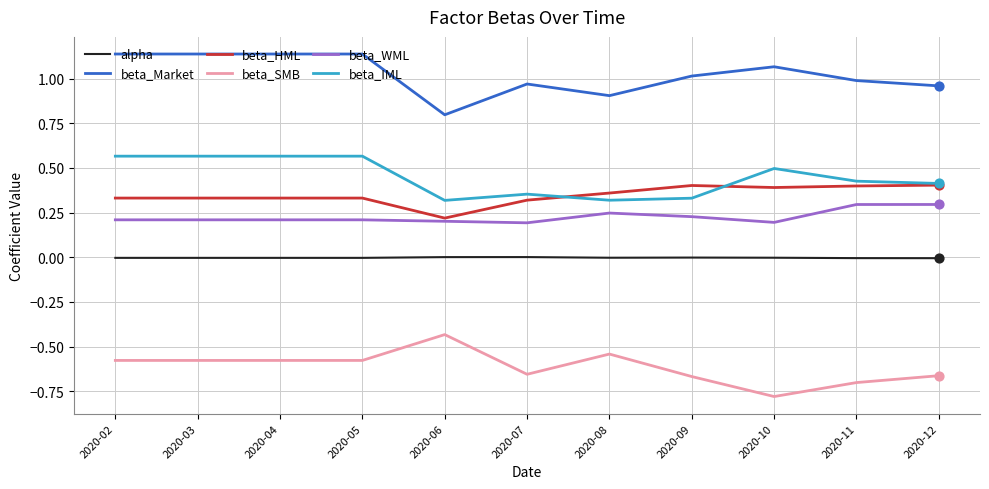

At how many categories does at least one series exceed 0?

11